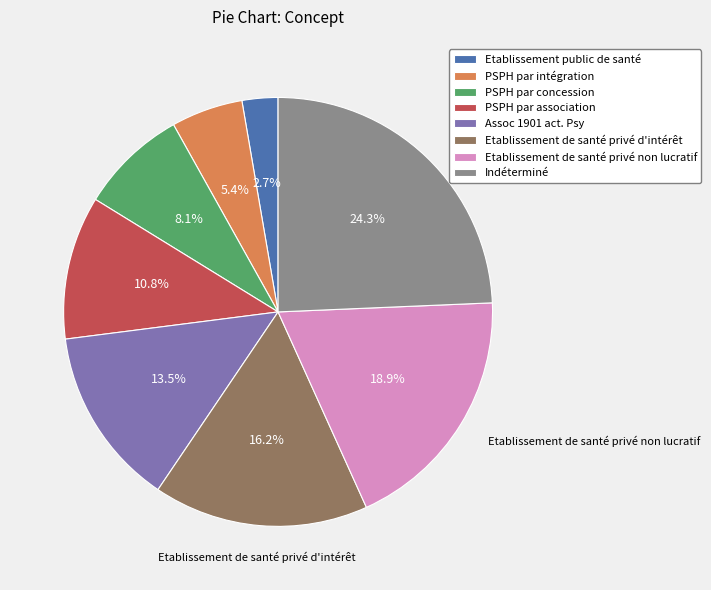

Which category has the smallest portion of the pie?

Etablissement public de santé